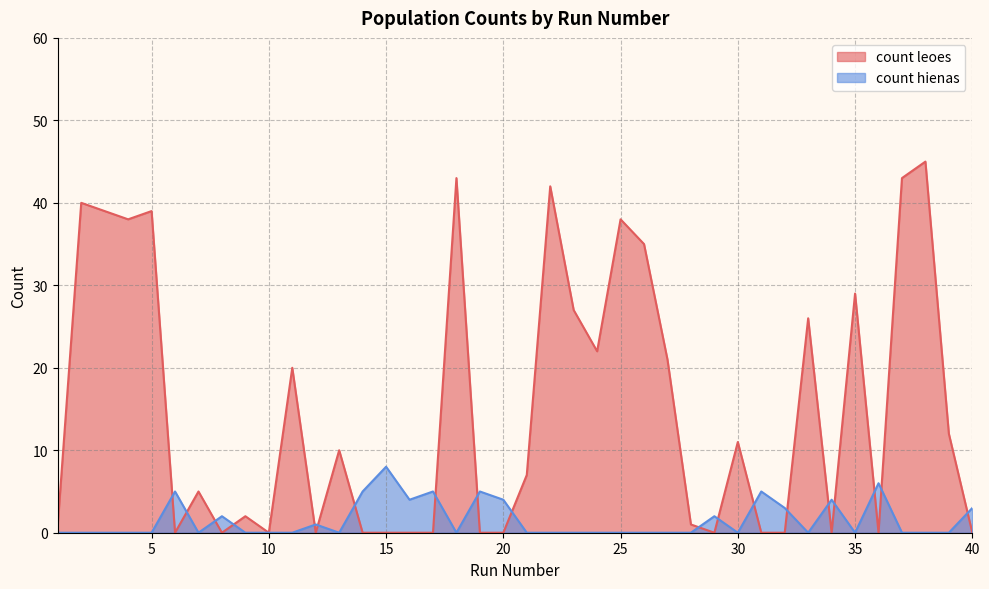

At how many categories does at least one series exceed 5?

22